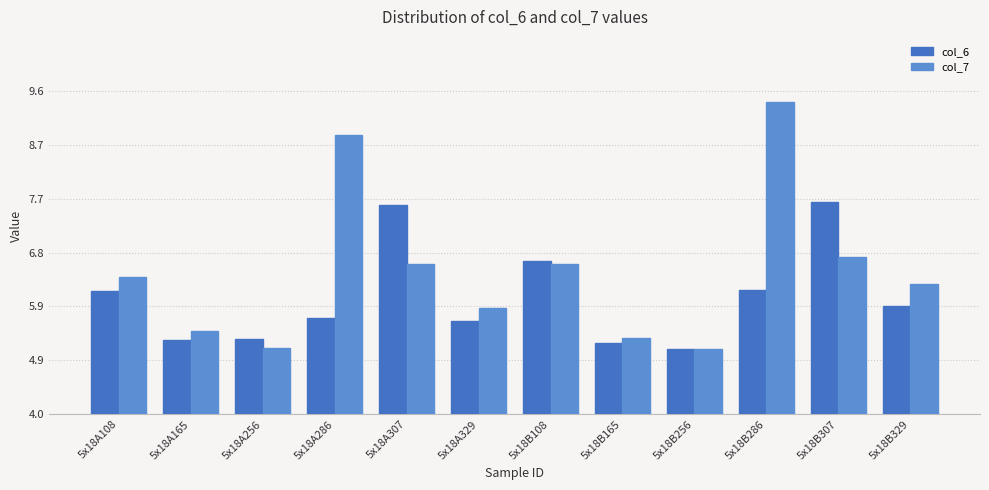

What is the difference between the second highest and minimum values in the col_6 series?

2.5